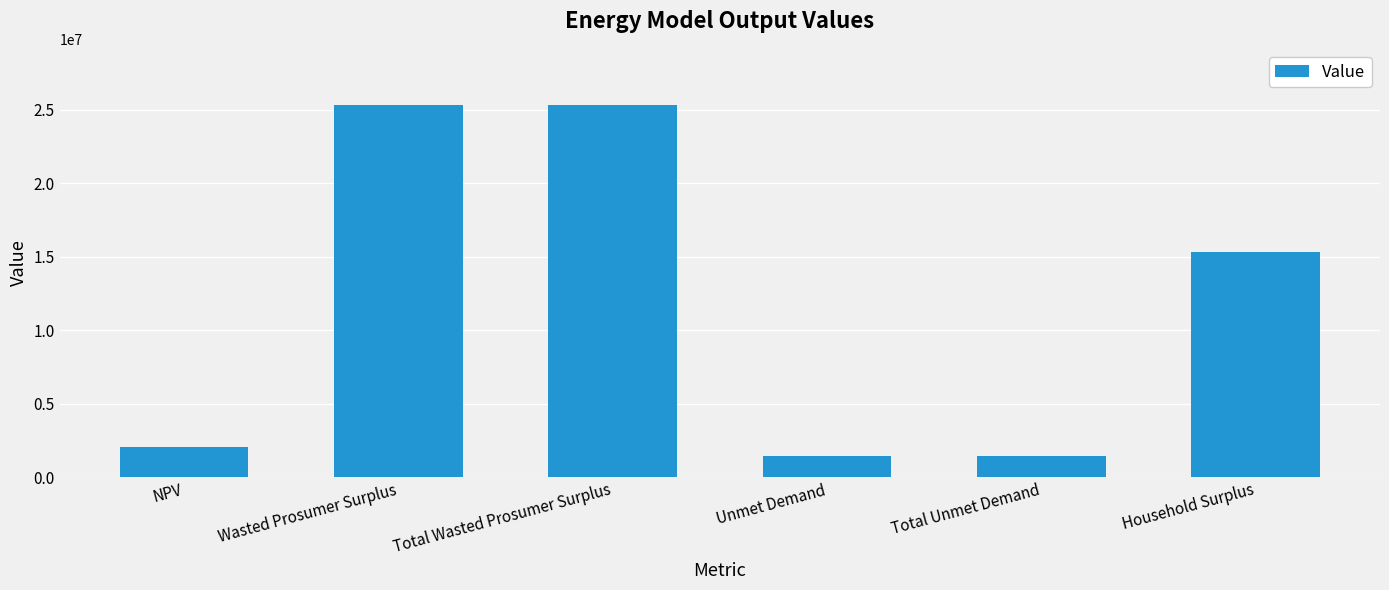

Which has a higher value, Total Unmet Demand or NPV?

NPV